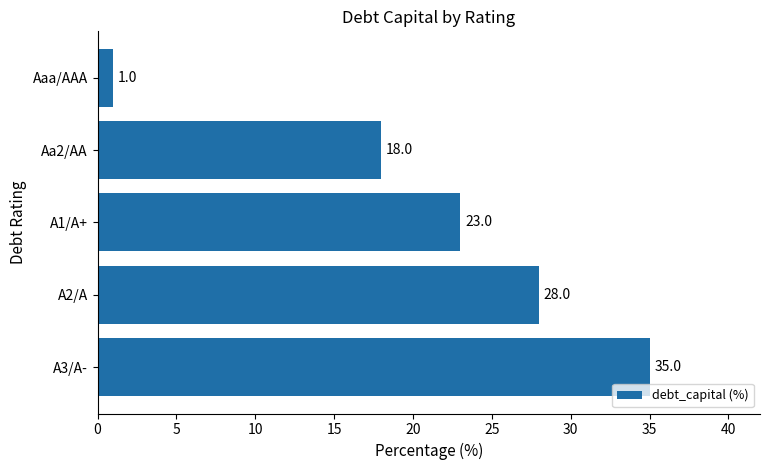

Rank the categories by value from lowest to highest.

Aaa/AAA, Aa2/AA, A1/A+, A2/A, A3/A-